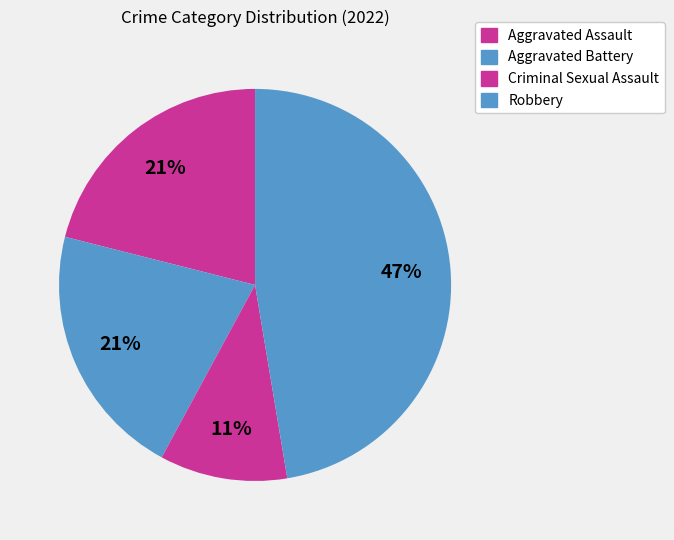

True or false: Aggravated Assault accounts for 21% of the total.

True